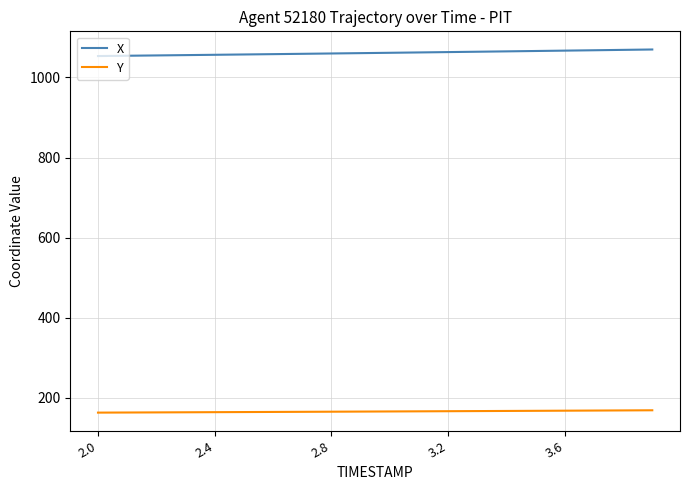

Which series has the largest total across all categories?

X